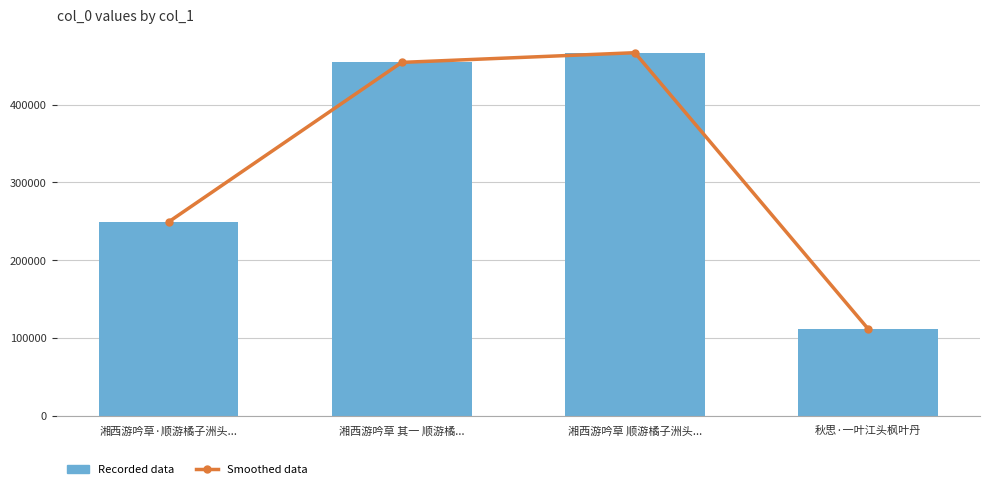

At how many categories does at least one series exceed 121224?

3